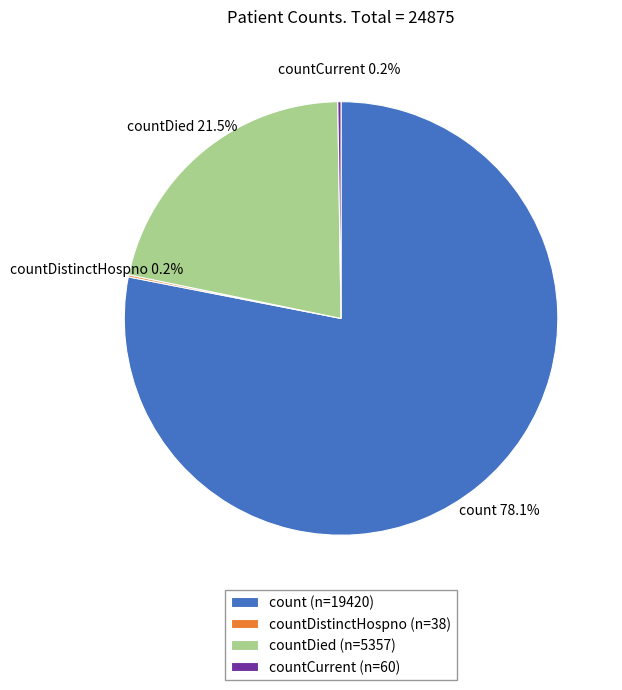

What percentage is NOT represented by count?

21.9%